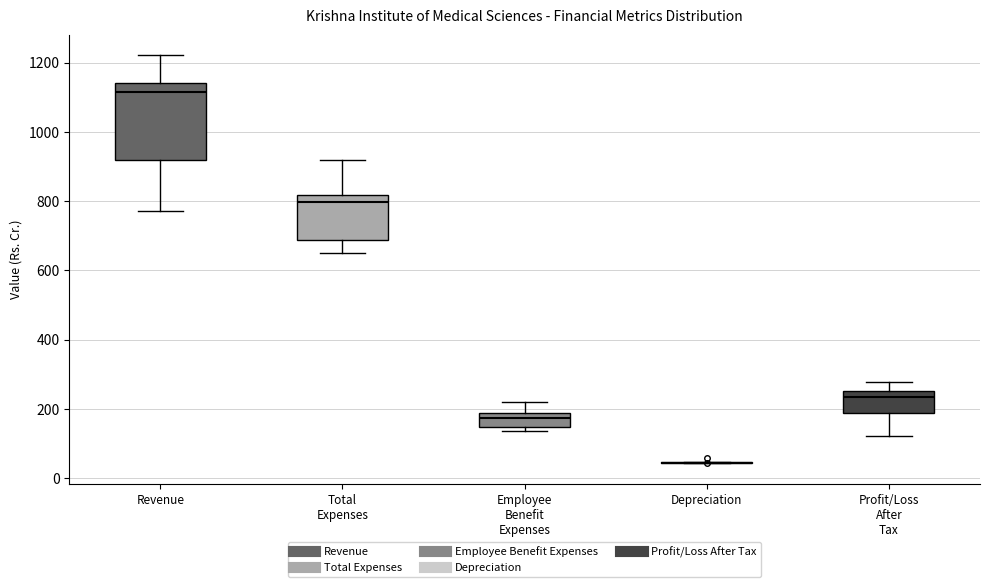

Where does the upper whisker of the box for Employee Benefit Expenses end on the y-axis? The values are not printed on the chart, so give them approximately, as read against the axis.

220